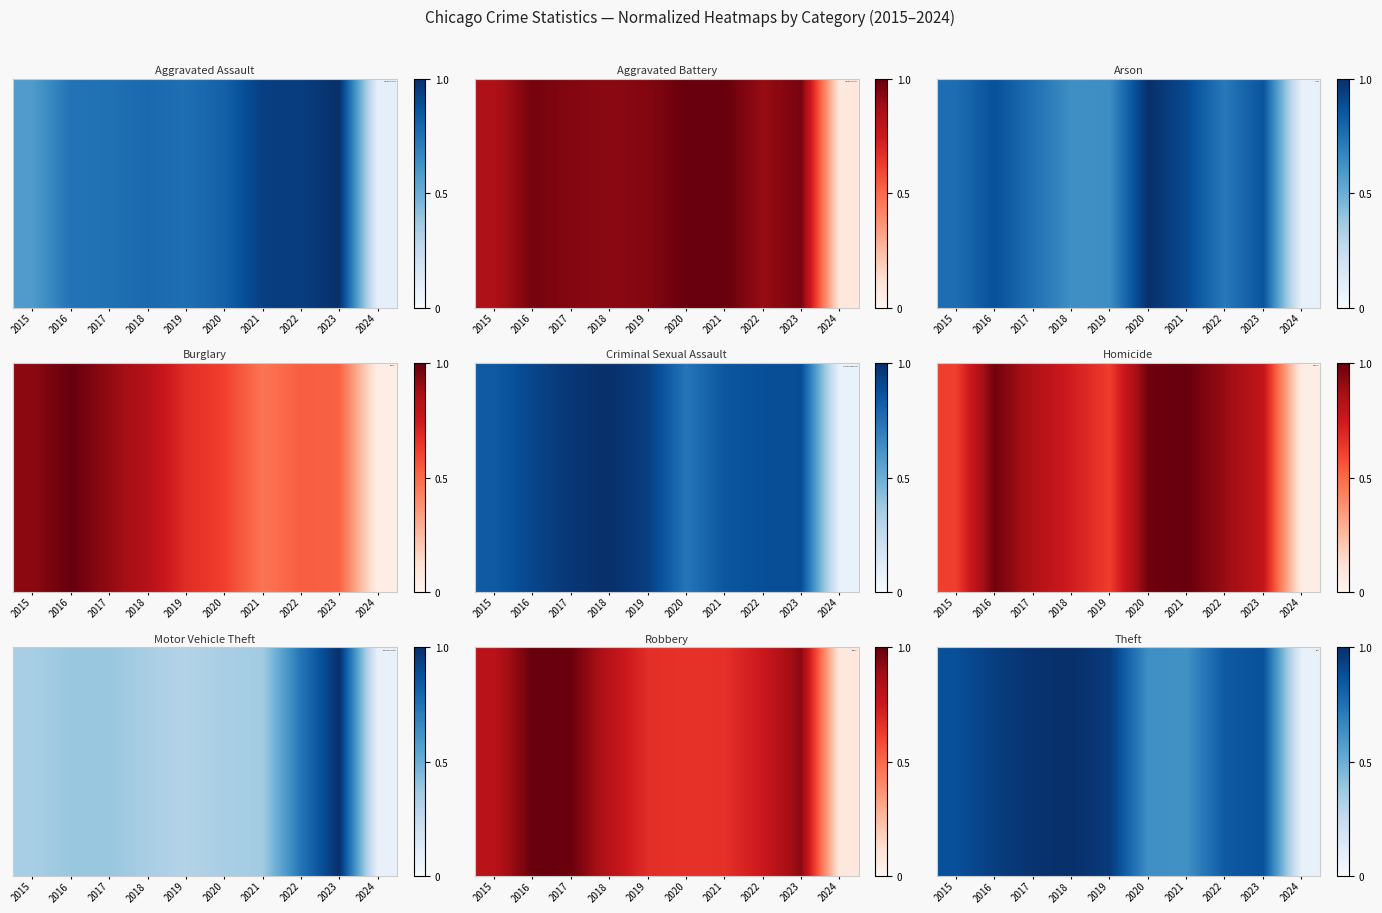

What is the difference between the values at 2021 and 2019?

0.3